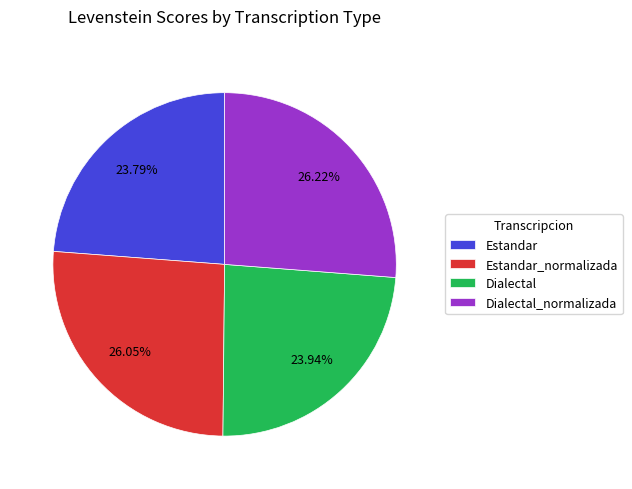

How many segments does this pie chart have?

4